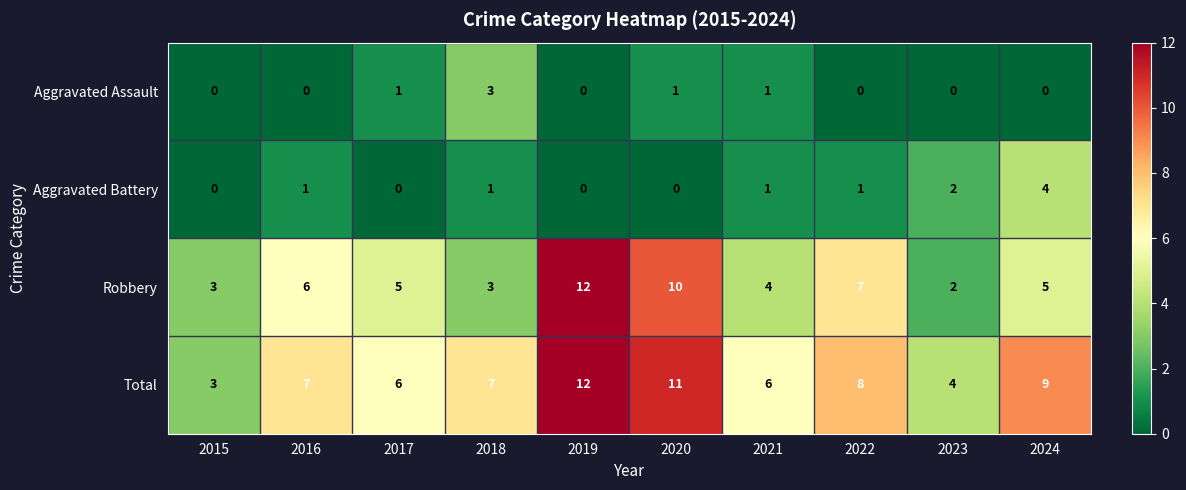

Which label corresponds to the largest value in the chart?

2019